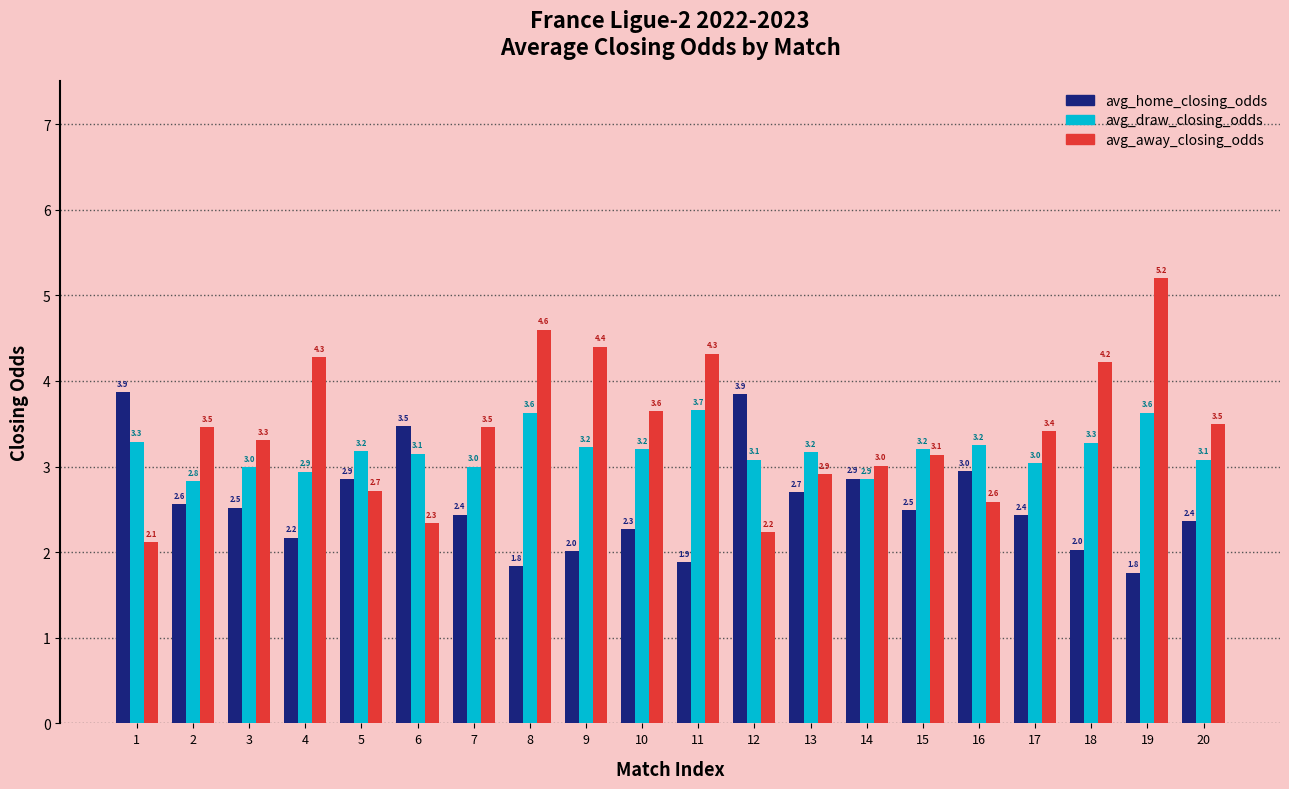

Does the chart contain any negative values?

No